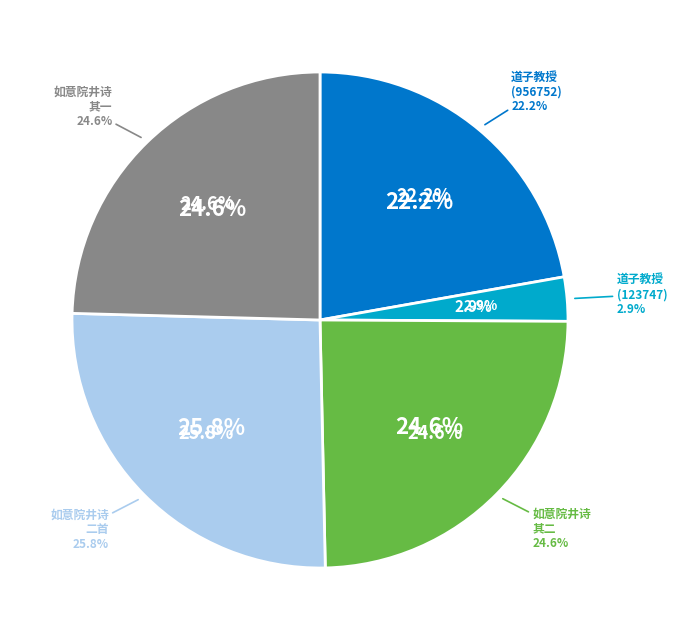

Do 如意院井诗二首 其一 and 如意院井诗二首 其二 together represent more than half of the pie?

No